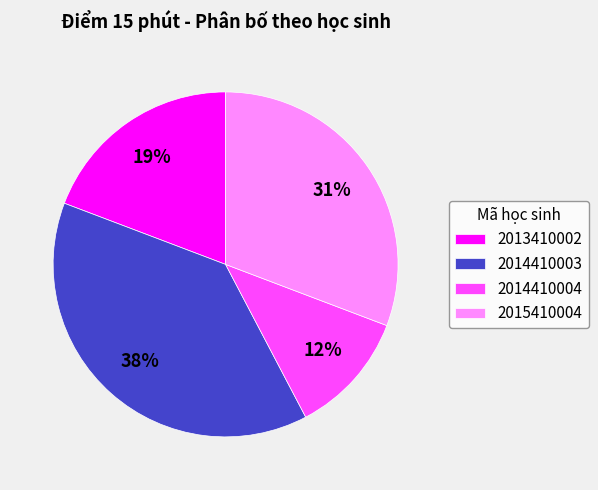

Count the number of slices in the pie.

4